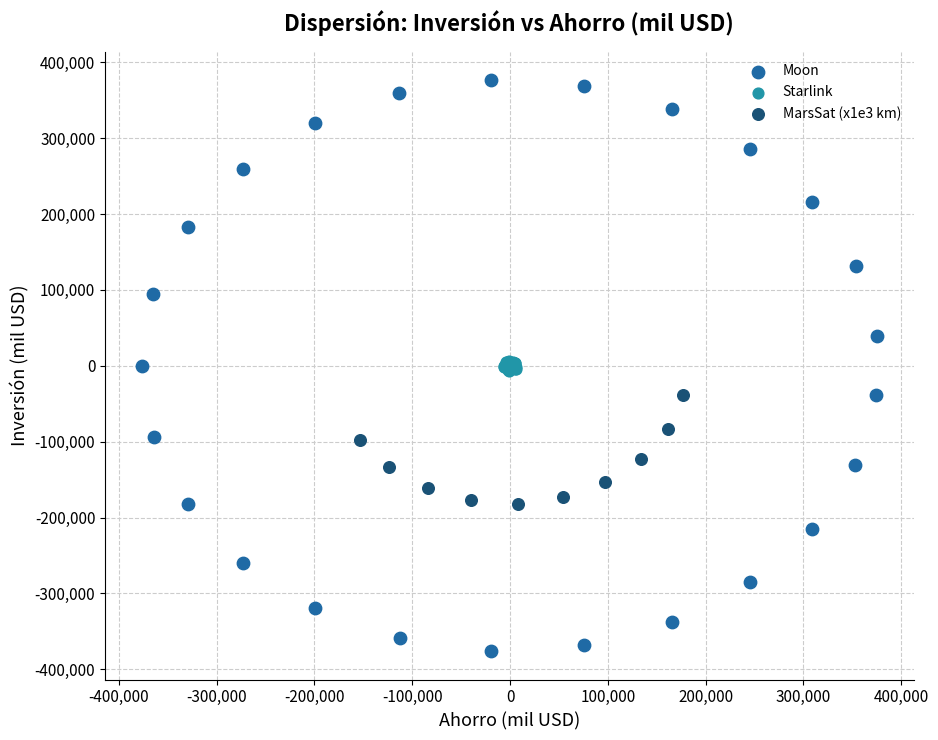

Which series has the widest spread of Y values?

Moon